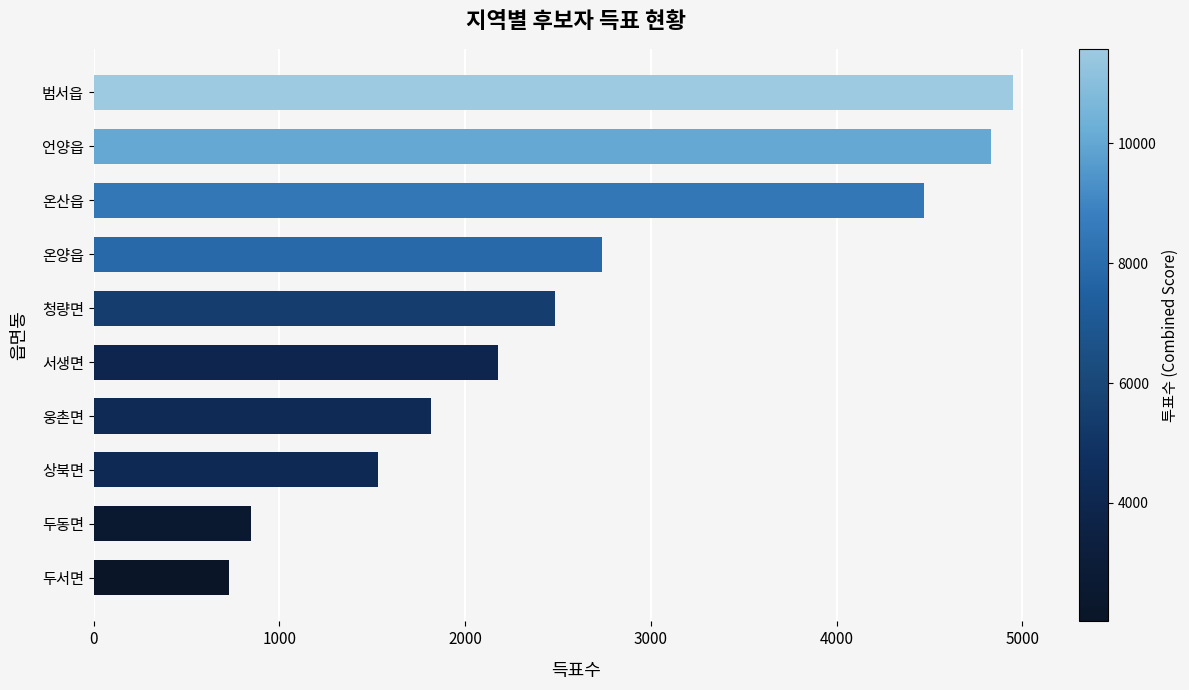

Reading bottom to top, extract all data points from this chart.

두서면=729	두동면=847	상북면=1533	웅촌면=1814	서생면=2177	청량면=2484	온양읍=2735	온산읍=4471	언양읍=4833	범서읍=4951